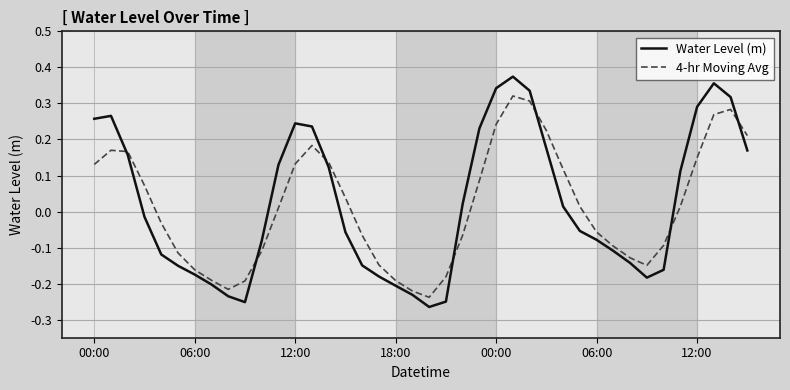

Which series has the widest spread of values?

Water Level (m)